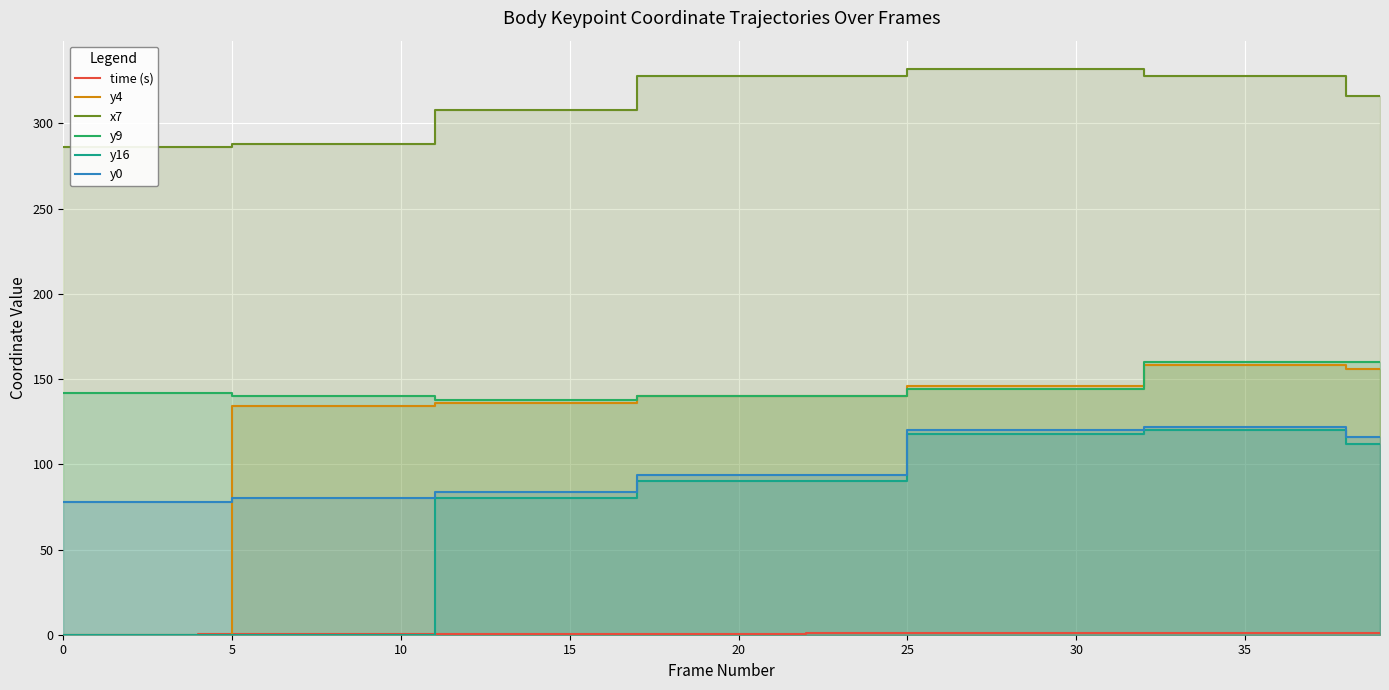

True or false: time (s) and y0 cross at least once.

False